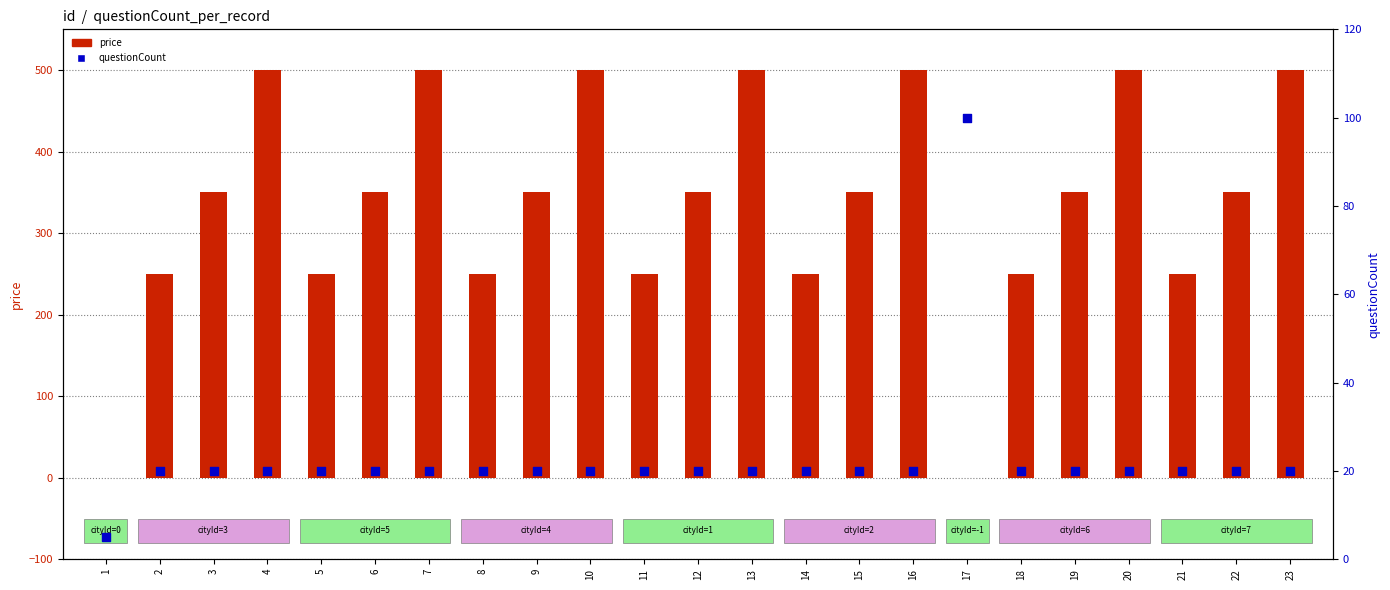

Which series has the largest total across all categories?

price